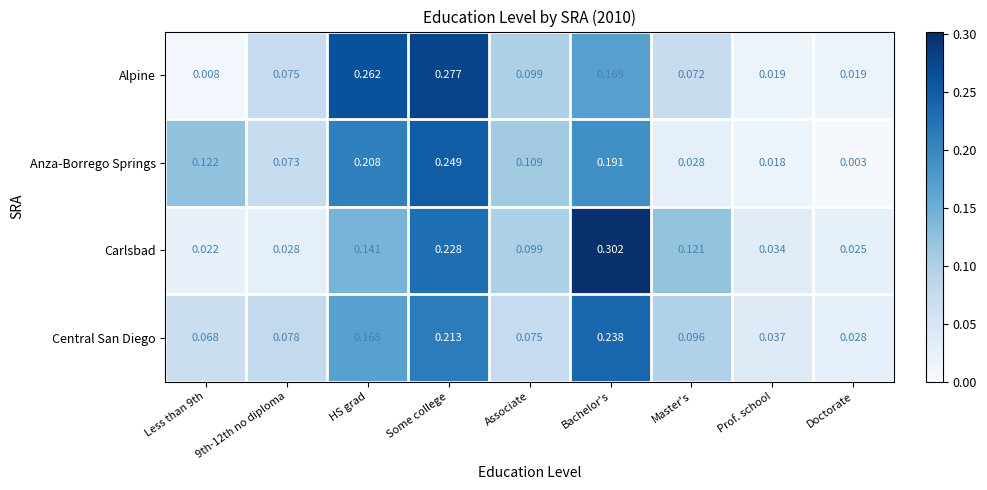

At which category is the sum across all series the highest?

Some college